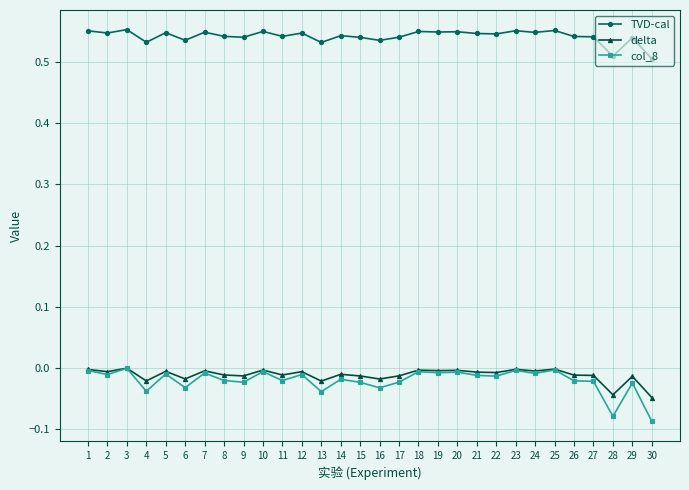

True or false: TVD-cal has a value of 0.5 at 24.

True